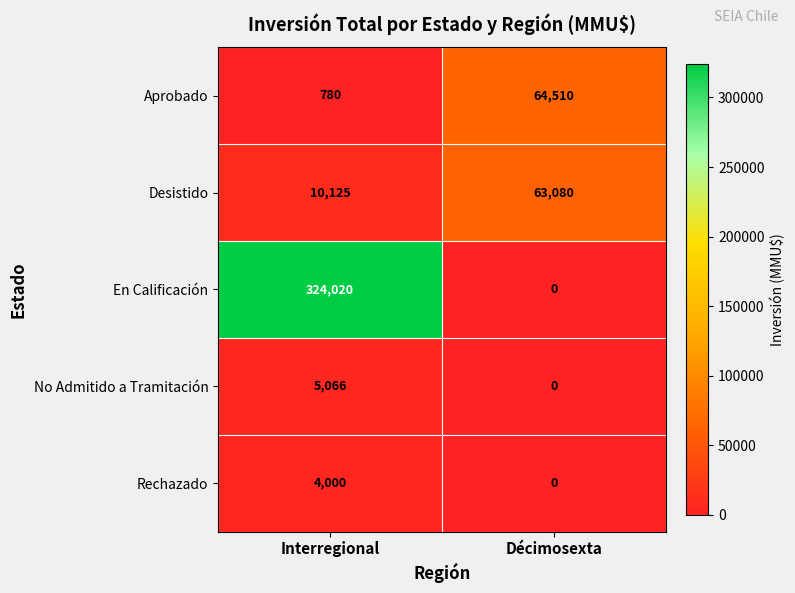

Rank the categories by No Admitido a Tramitación value from highest to lowest.

Interregional, Décimosexta